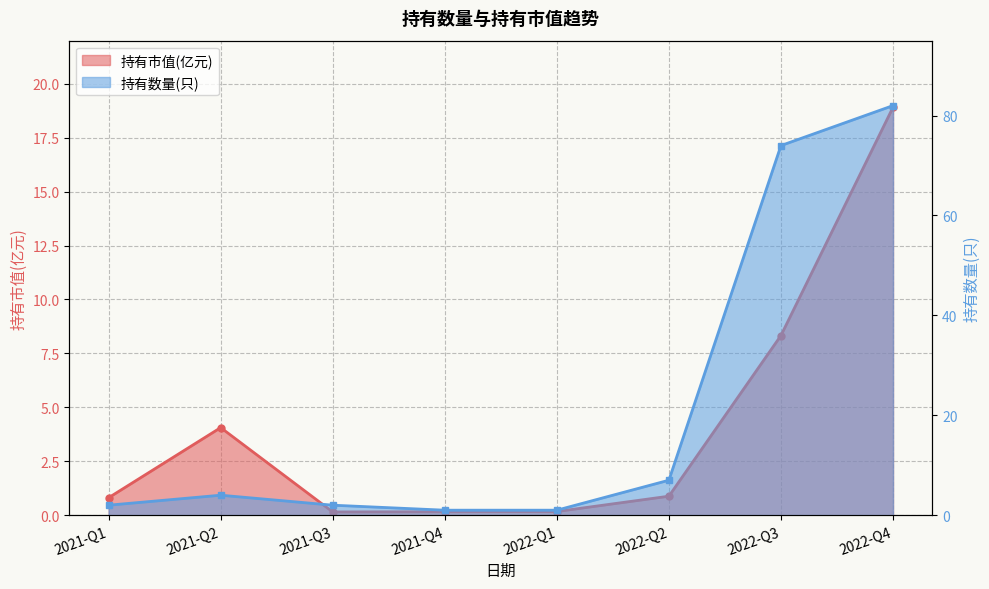

What is the label of the 2nd point from the right?

2022-Q3